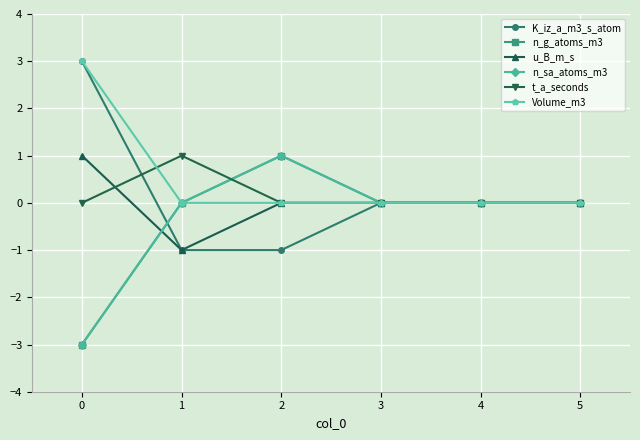

What is the lowest value of the K_iz_a_m3_s_atom series?

-1